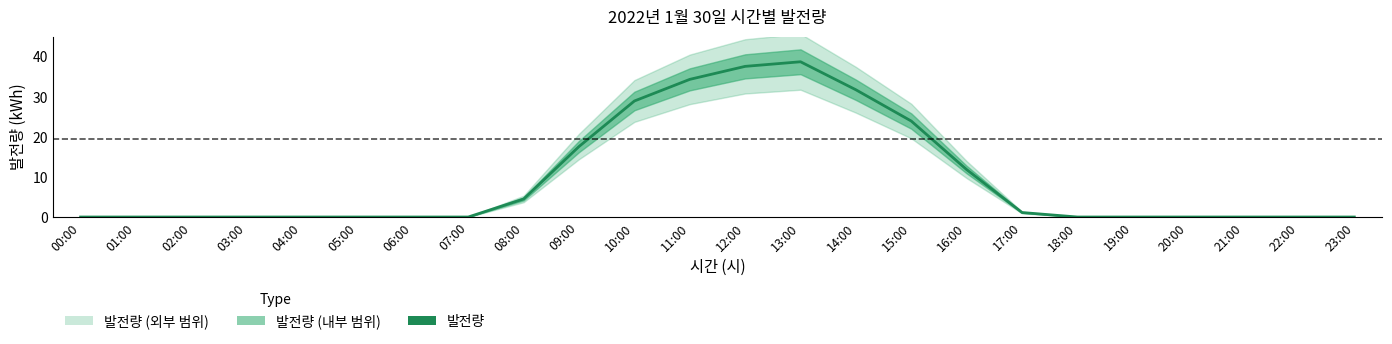

How many values are above zero?

10